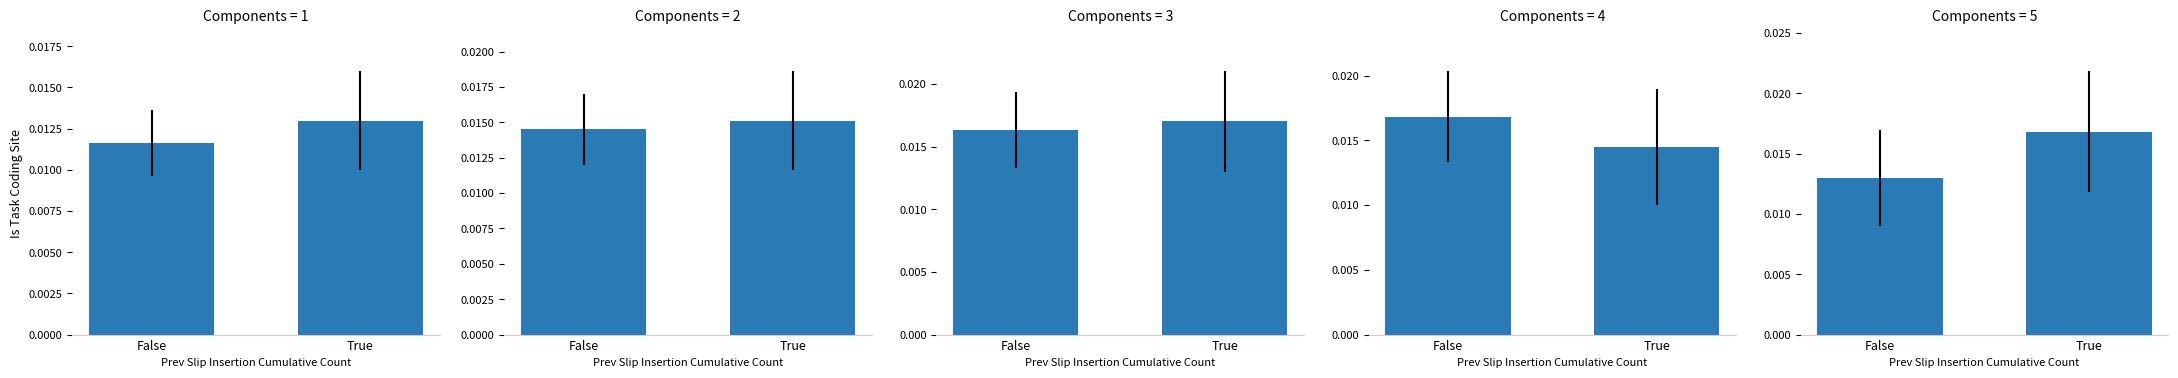

Are the bars grouped side by side (vs. stacked)?

No